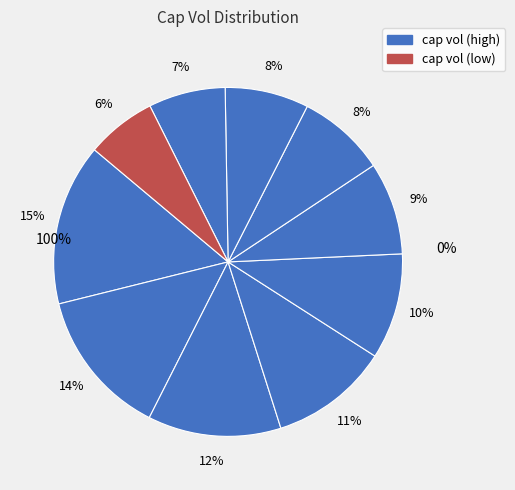

True or false: t=2.0 accounts for 23% of the total.

False